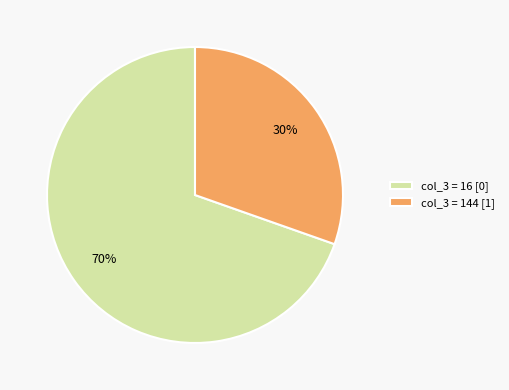

Which has a higher value, col_3 = 16 [0] or col_3 = 144 [1]?

col_3 = 16 [0]